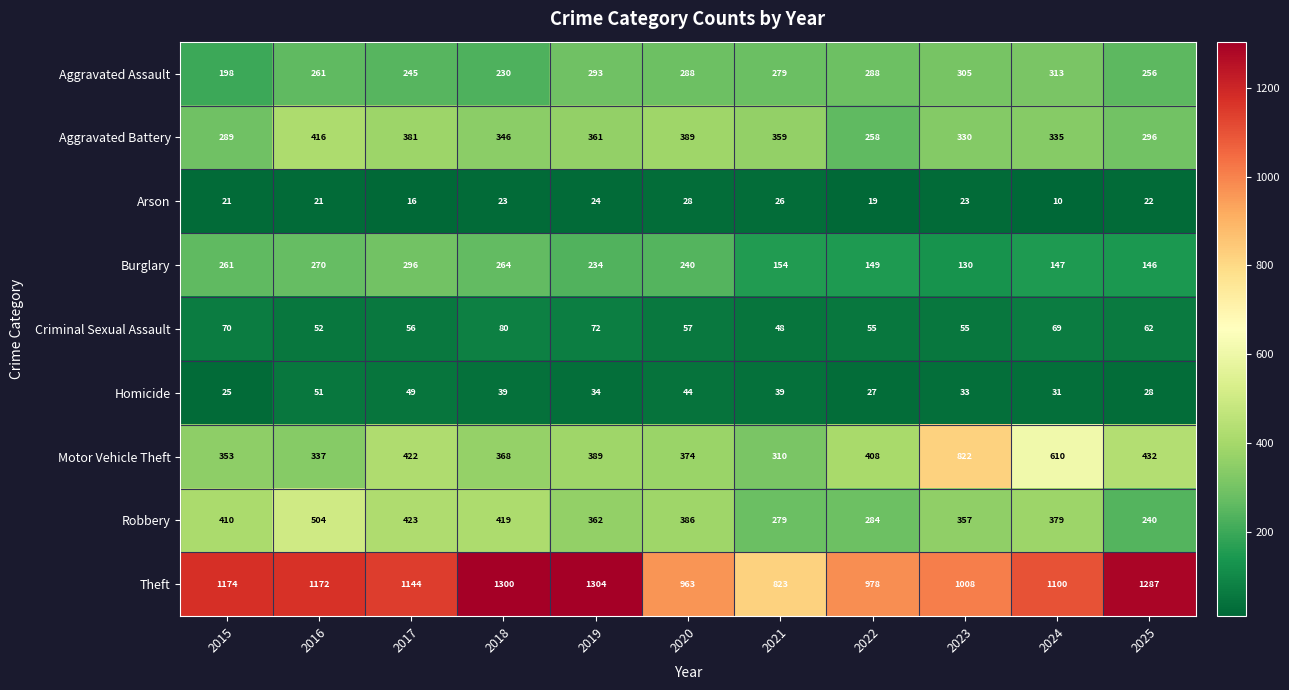

How many data points does each series have?

11